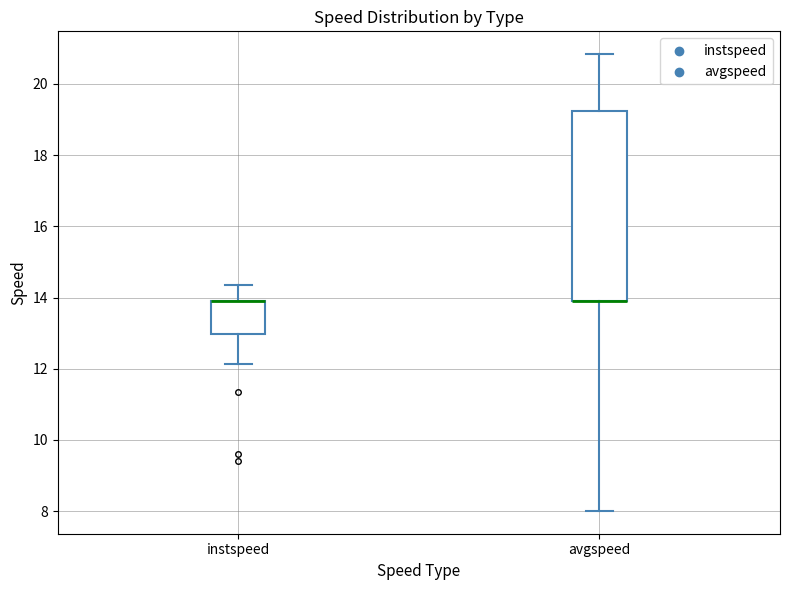

Reading left to right, read every box against the y-axis: the position of its median line, the range the box covers, and the ends of its whiskers. The values are not printed on the chart, so give them approximately, as read against the axis.

instspeed: median 13.8 (drawn on the box's upper edge), box 13.0 to 13.8, whiskers 12.2 to 14.4
avgspeed: median 13.8 (drawn on the box's lower edge), box 13.8 to 19.2, whiskers 8.0 to 20.8